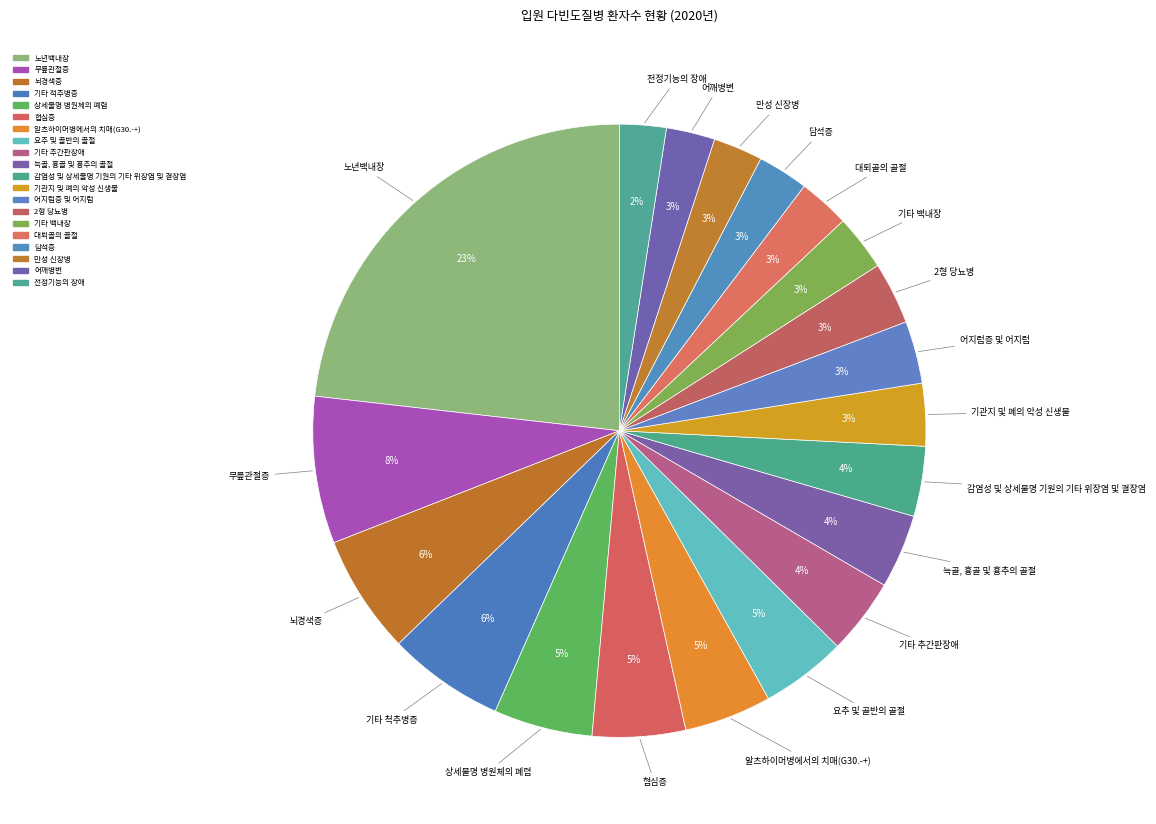

How many slices are in this pie chart?

20